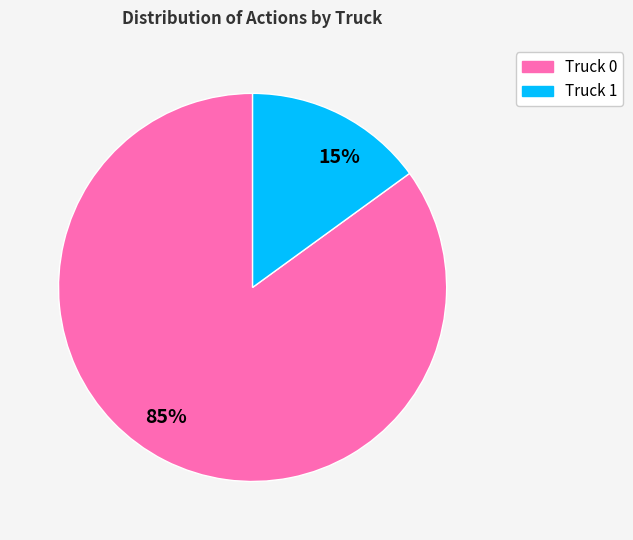

Between Truck 0 and Truck 1, which is larger?

Truck 0